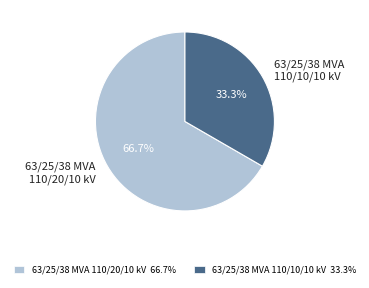

Approximately how many times larger is the value at 63/25/38 MVA 110/20/10 kV compared to 63/25/38 MVA 110/10/10 kV?

2.0